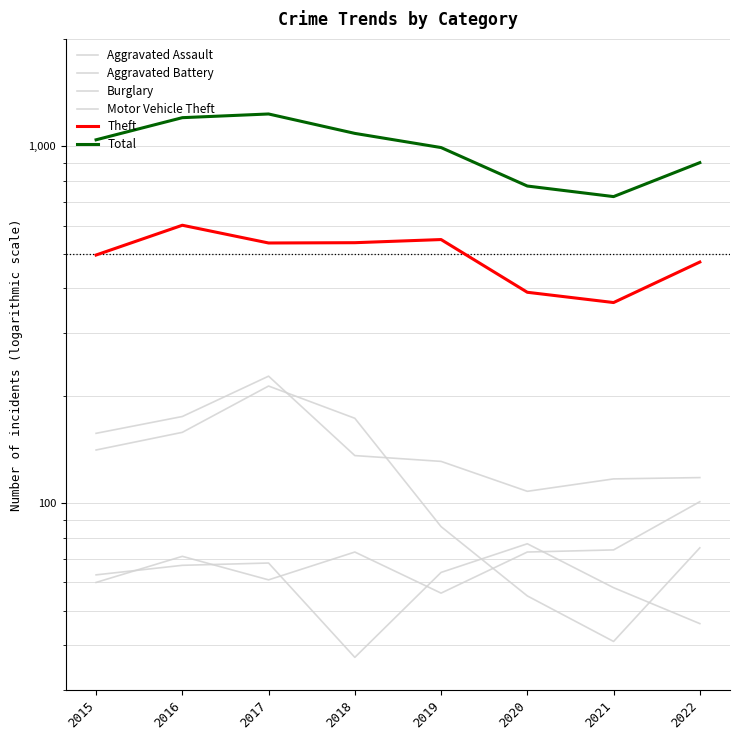

What is the difference between the highest and lowest values at 2017?

1171